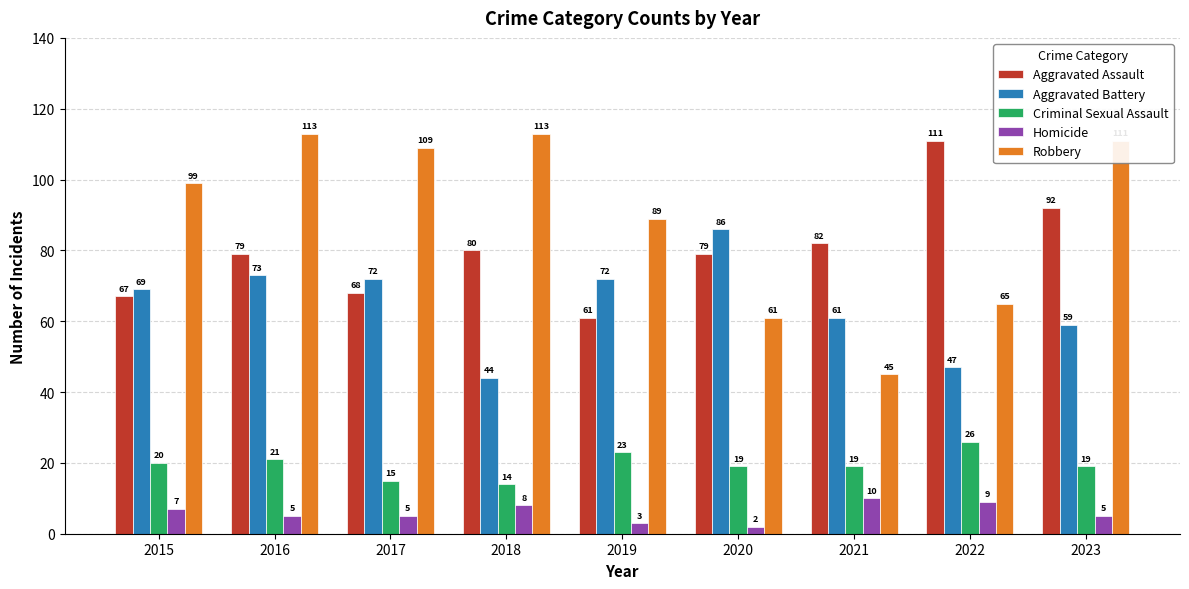

What is the approximate value of Aggravated Assault at 2015, to the nearest 5?

65